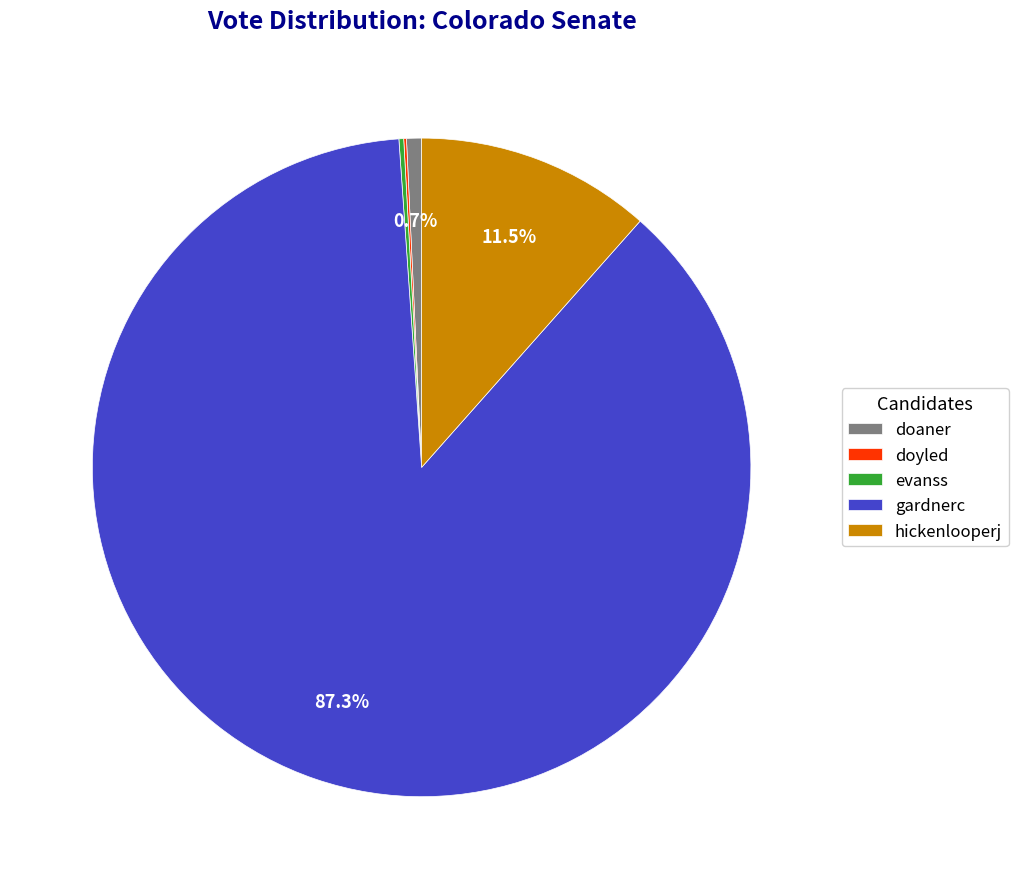

Which has a higher value, gardnerc or doaner?

gardnerc